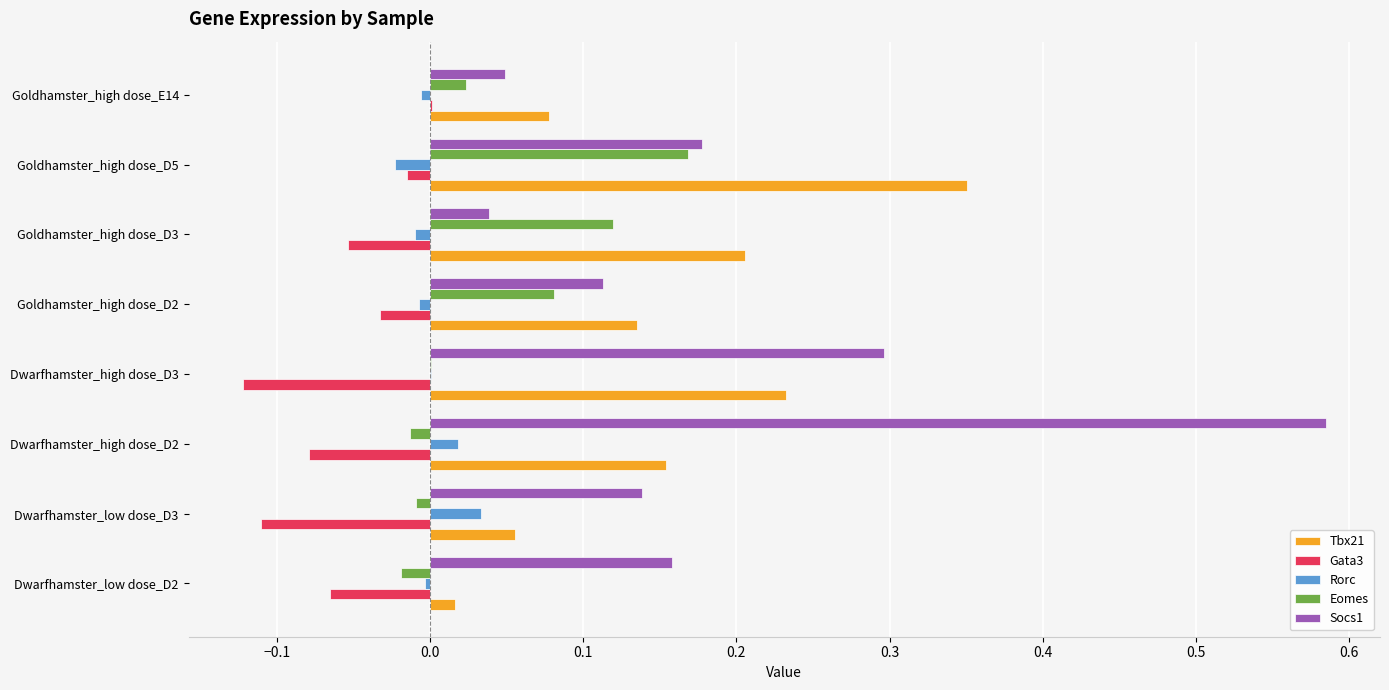

The Socs1 series shows 0.2 at Dwarfhamster_low dose_D2. True or false?

True